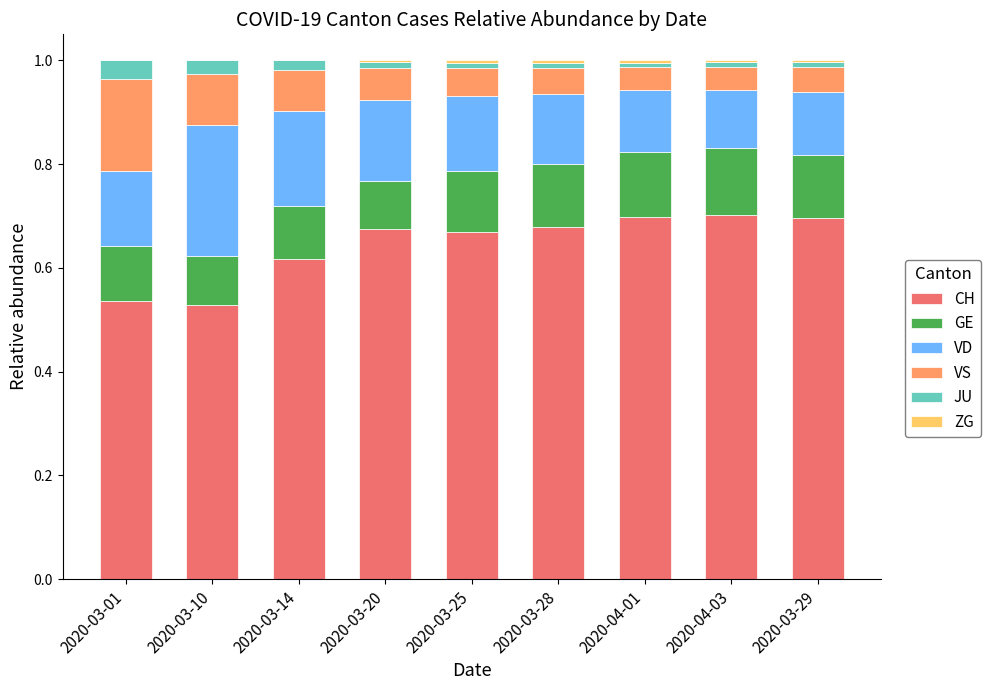

The value of VD at 2020-04-01 is 0.1. True or false?

True